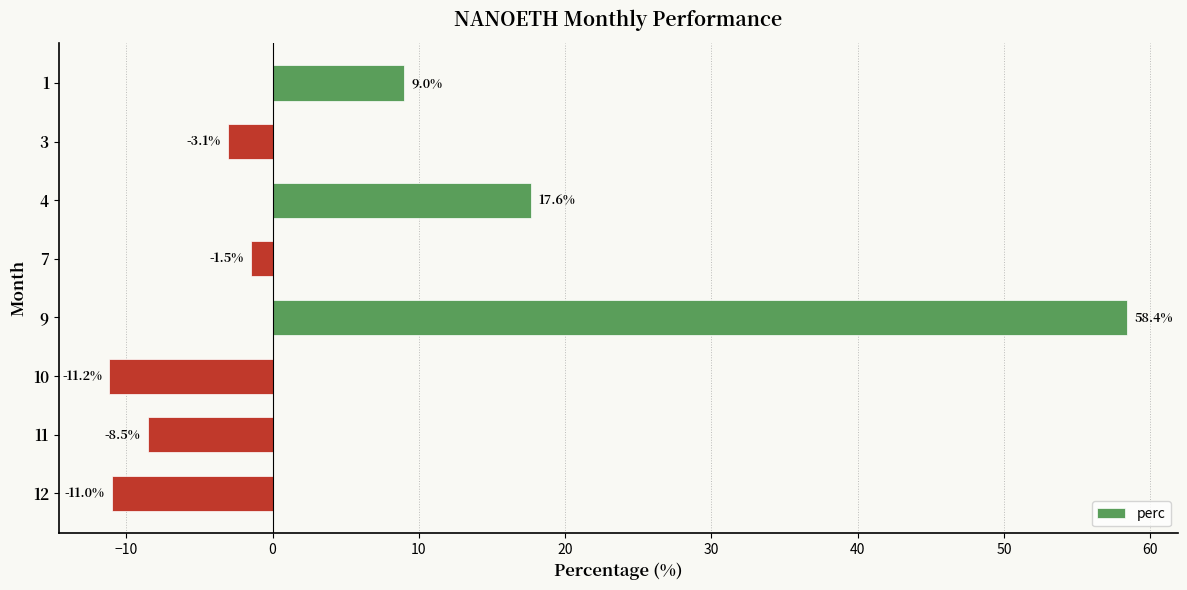

Count the number of data series in this chart.

1